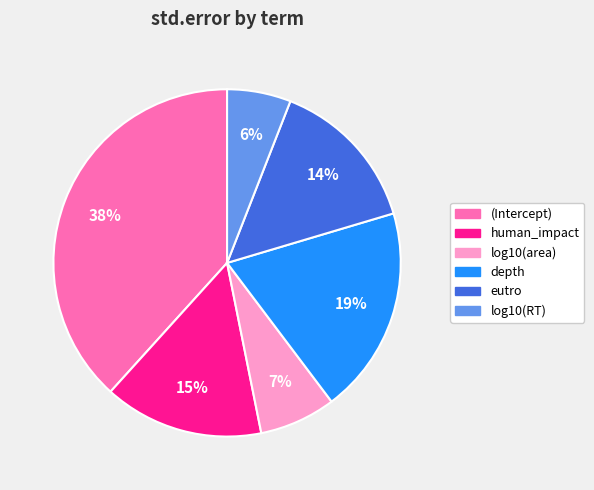

Between (Intercept) and log10(RT), which is larger?

(Intercept)